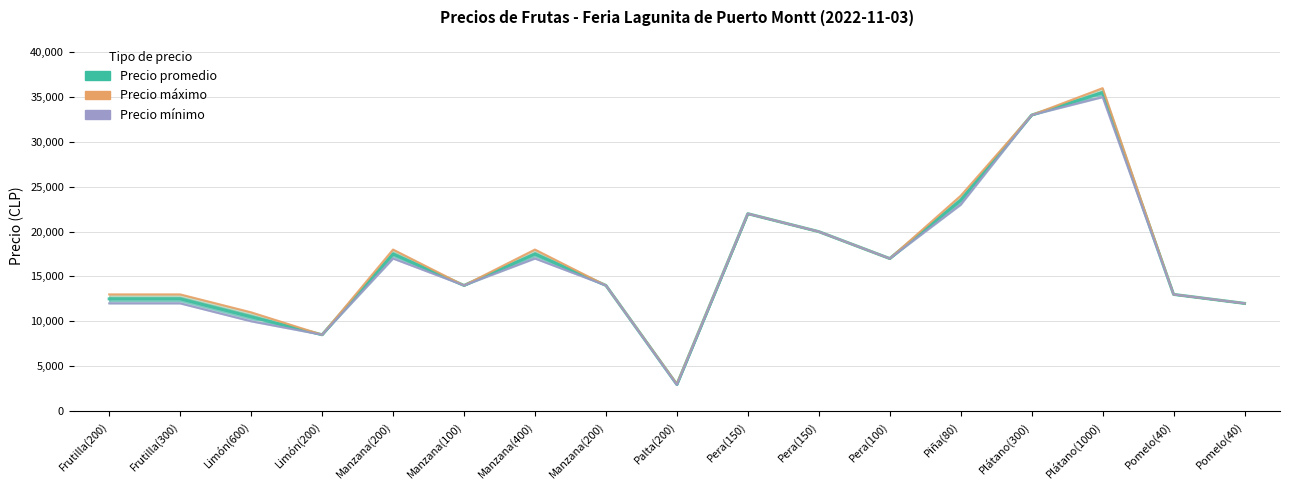

How many data points does each series have?

17